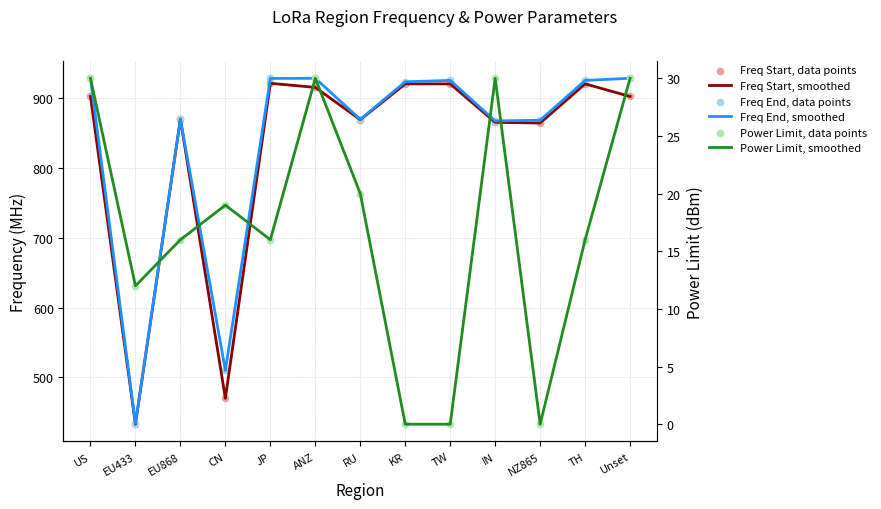

At which category is the sum across all series the highest?

ANZ